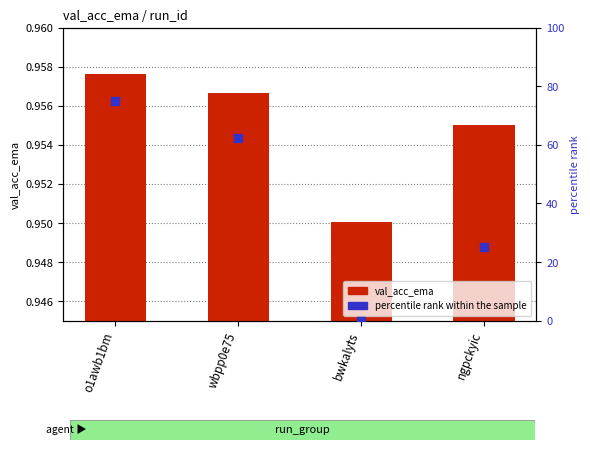

At how many categories does at least one series exceed 53?

2